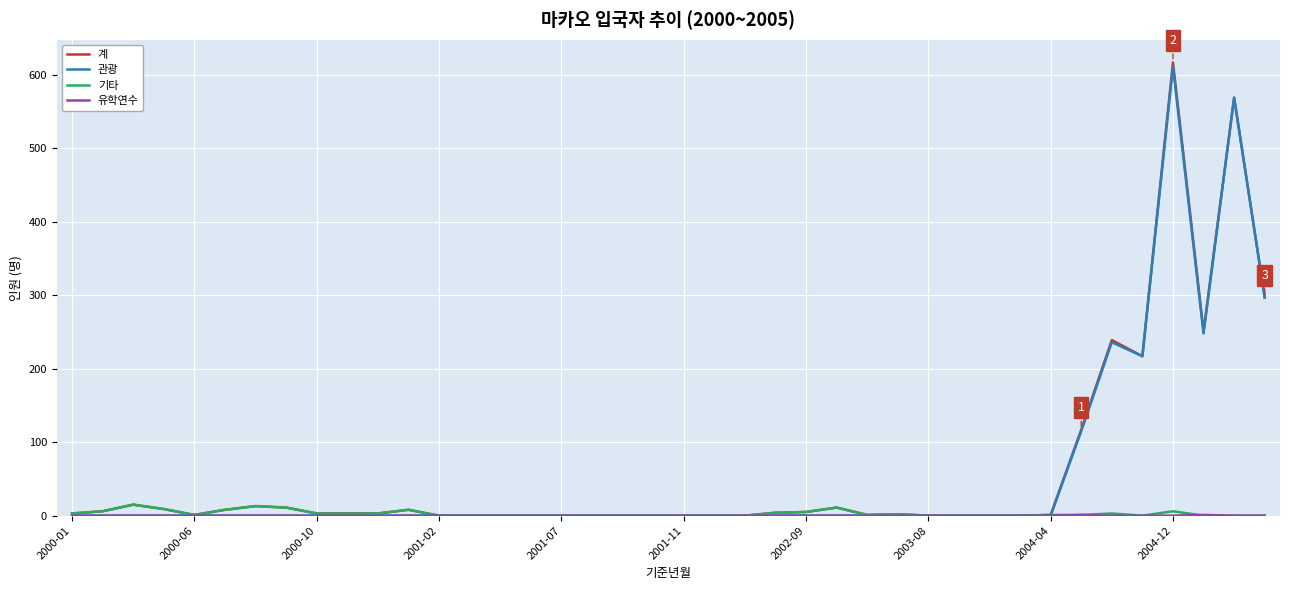

At how many categories does at least one series exceed 444?

2